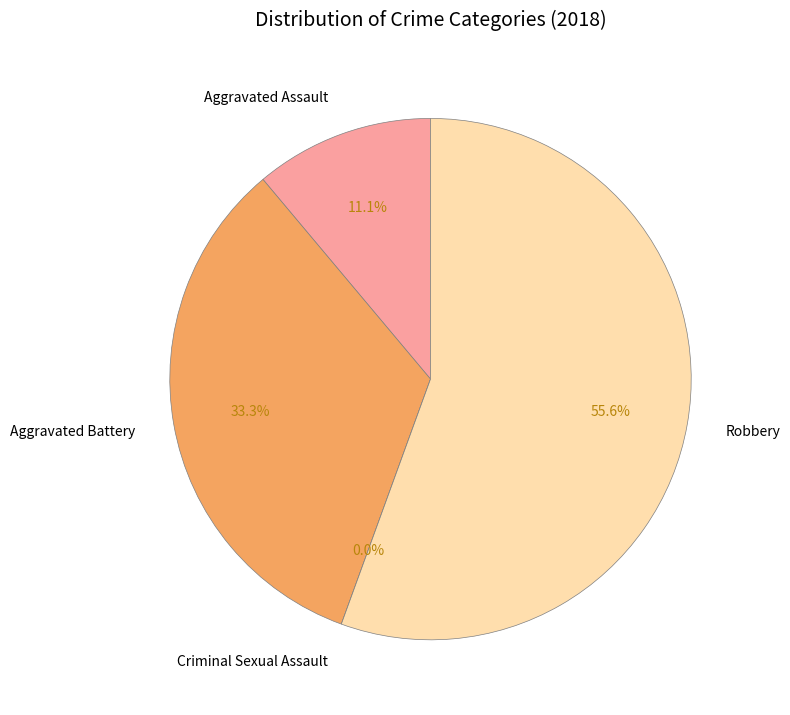

Rank the categories by value from lowest to highest.

Criminal Sexual Assault, Aggravated Assault, Aggravated Battery, Robbery